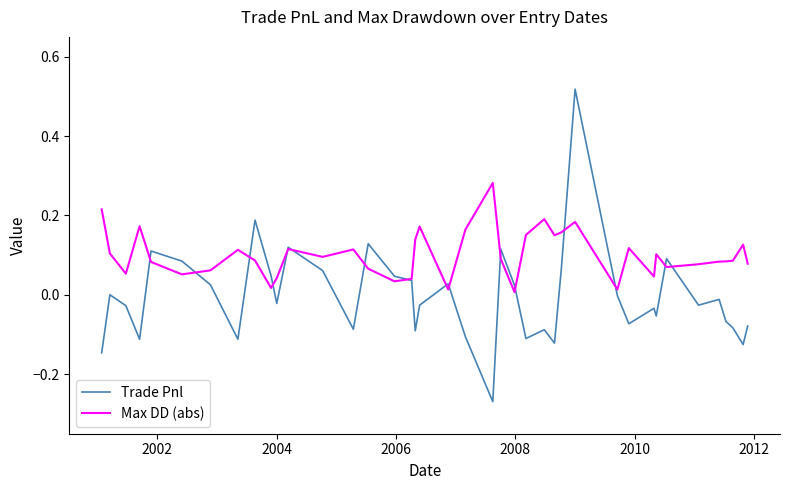

How many distinct data groups are displayed?

2